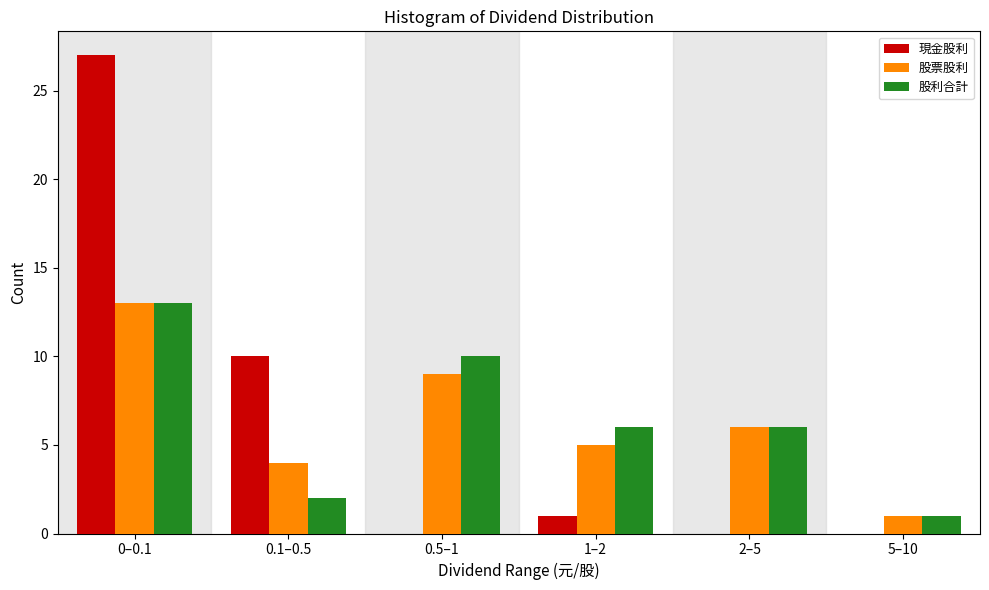

Reading left to right, list all the values displayed in this chart.

現金股利: 0–0.1=27	0.1–0.5=10	0.5–1=0	1–2=1	2–5=0	5–10=0
股票股利: 0–0.1=13	0.1–0.5=4	0.5–1=9	1–2=5	2–5=6	5–10=1
股利合計: 0–0.1=13	0.1–0.5=2	0.5–1=10	1–2=6	2–5=6	5–10=1